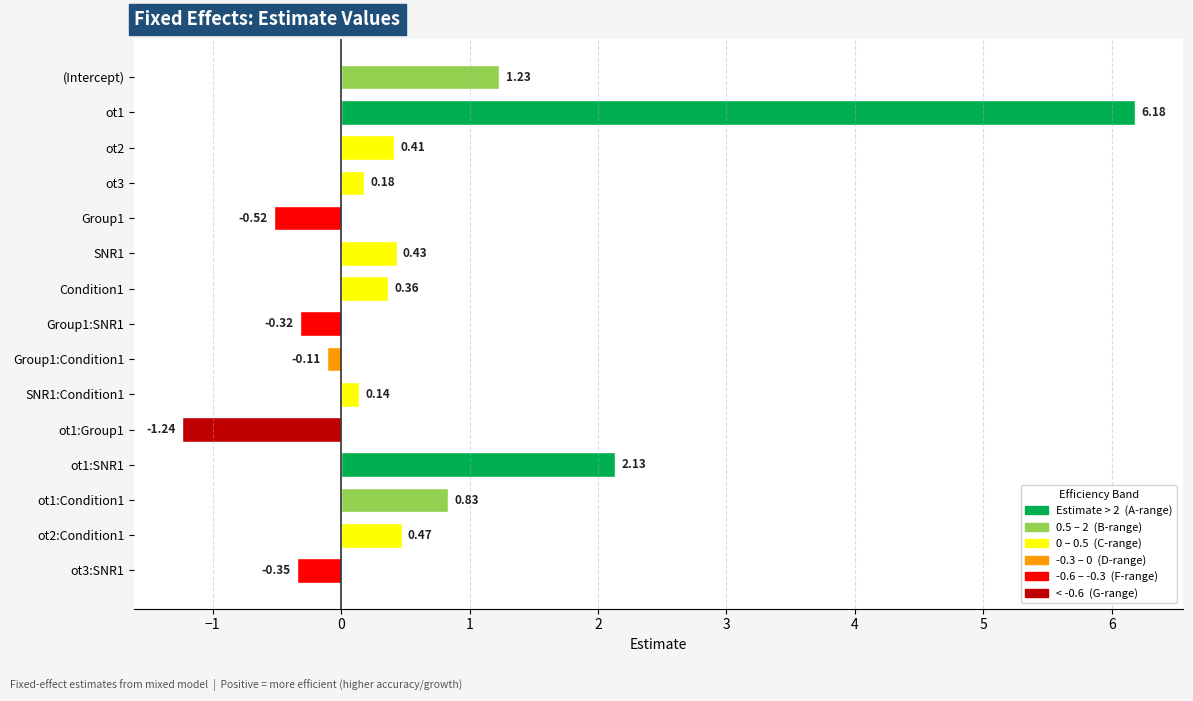

Which label corresponds to the largest value in the chart?

ot1